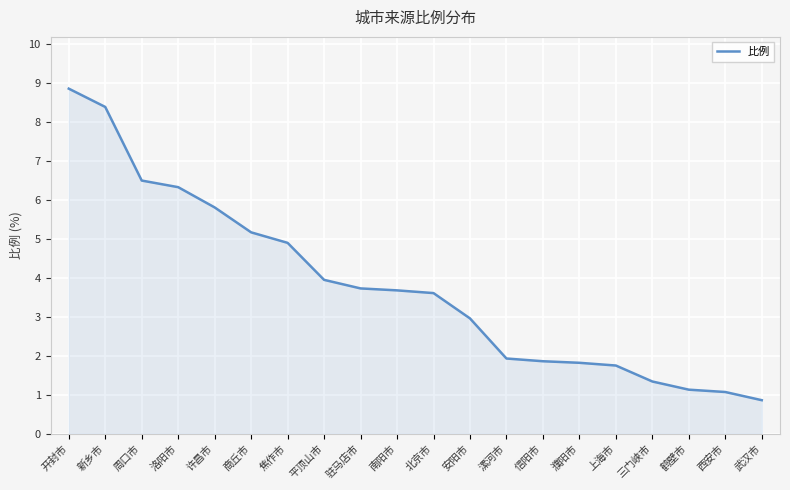

Which has a higher value, 周口市 or 安阳市?

周口市